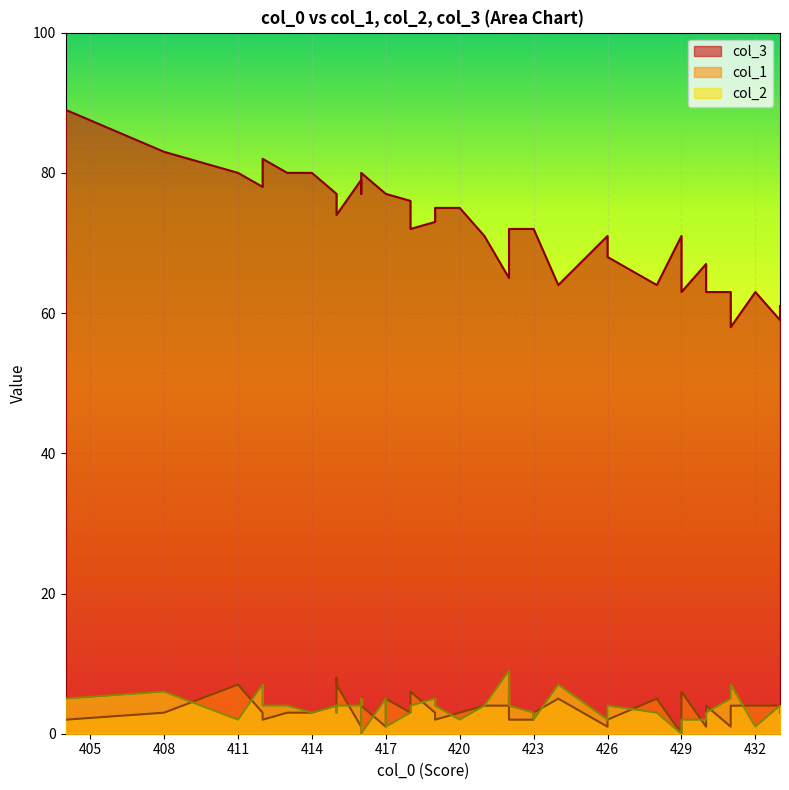

How many interior local peaks does the col_2 series have?

11